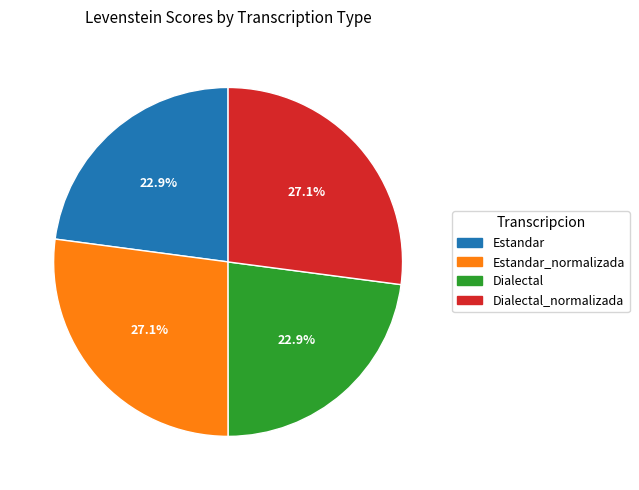

Does any single category account for the majority?

No